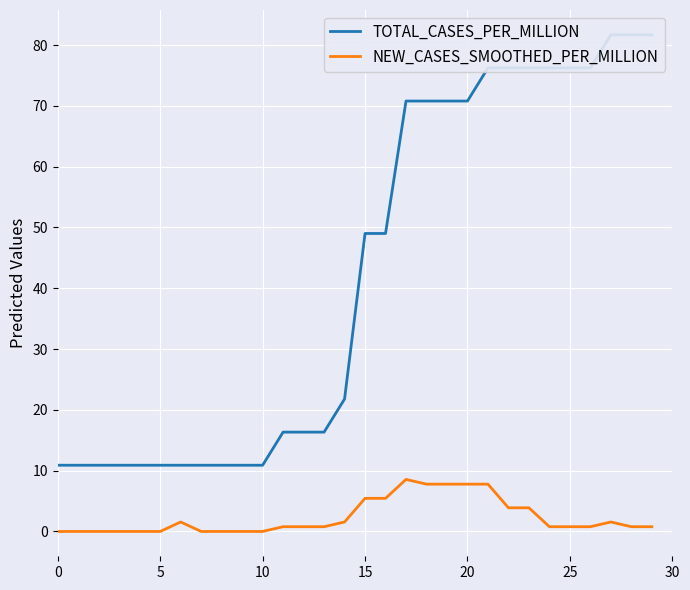

Is it true that NEW_CASES_SMOOTHED_PER_MILLION equals 3.7 at 20?

False